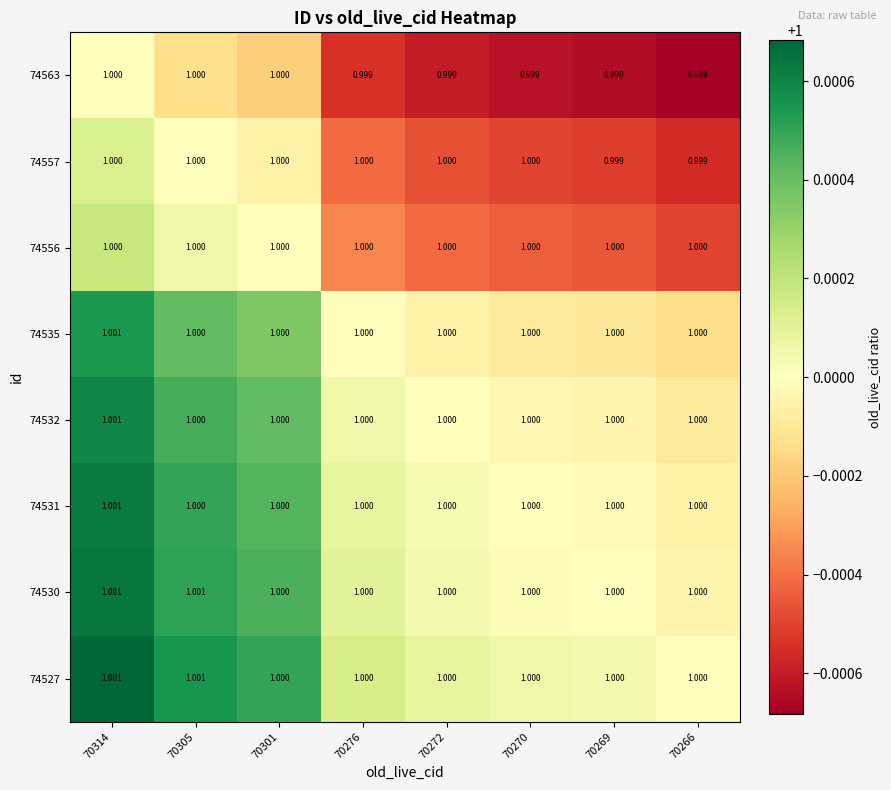

How many distinct data groups are displayed?

8